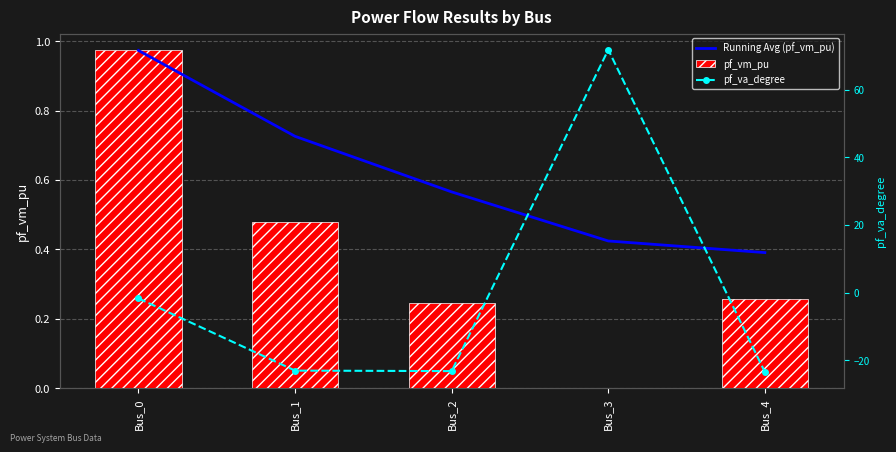

The Running Avg (pf_vm_pu) series shows 0.3 at Bus_0. True or false?

False